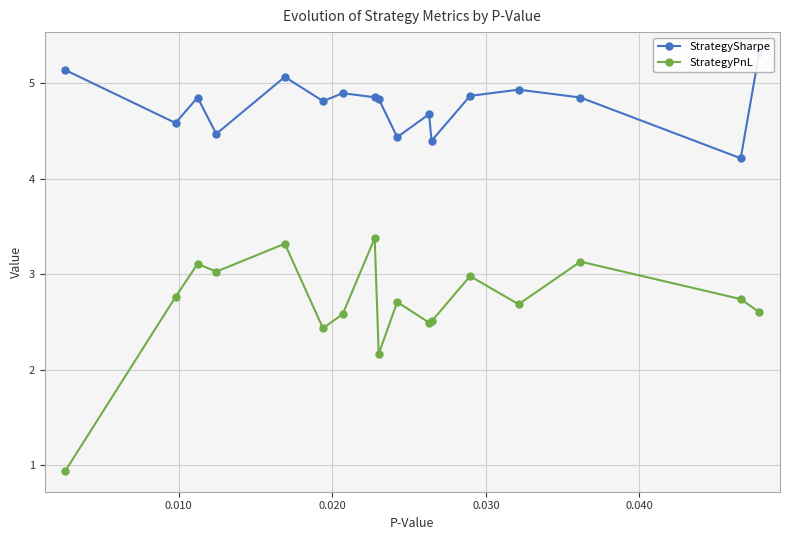

True or false: StrategySharpe and StrategyPnL intersect in this chart.

False